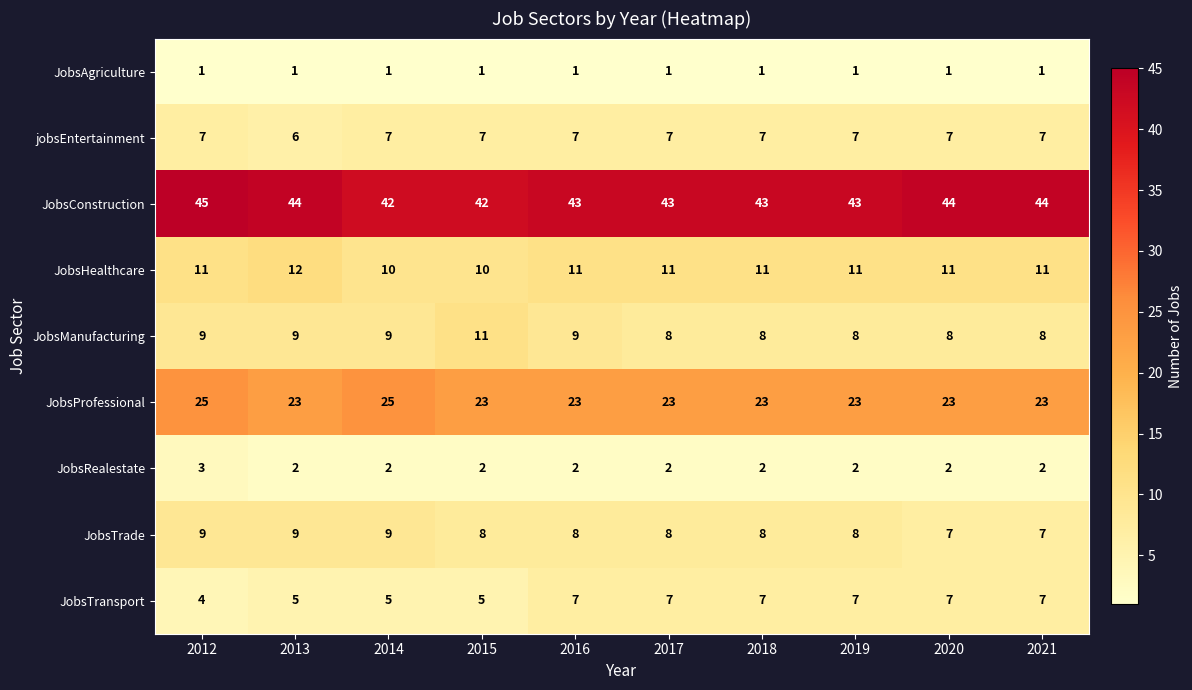

What is the smallest value displayed?

1